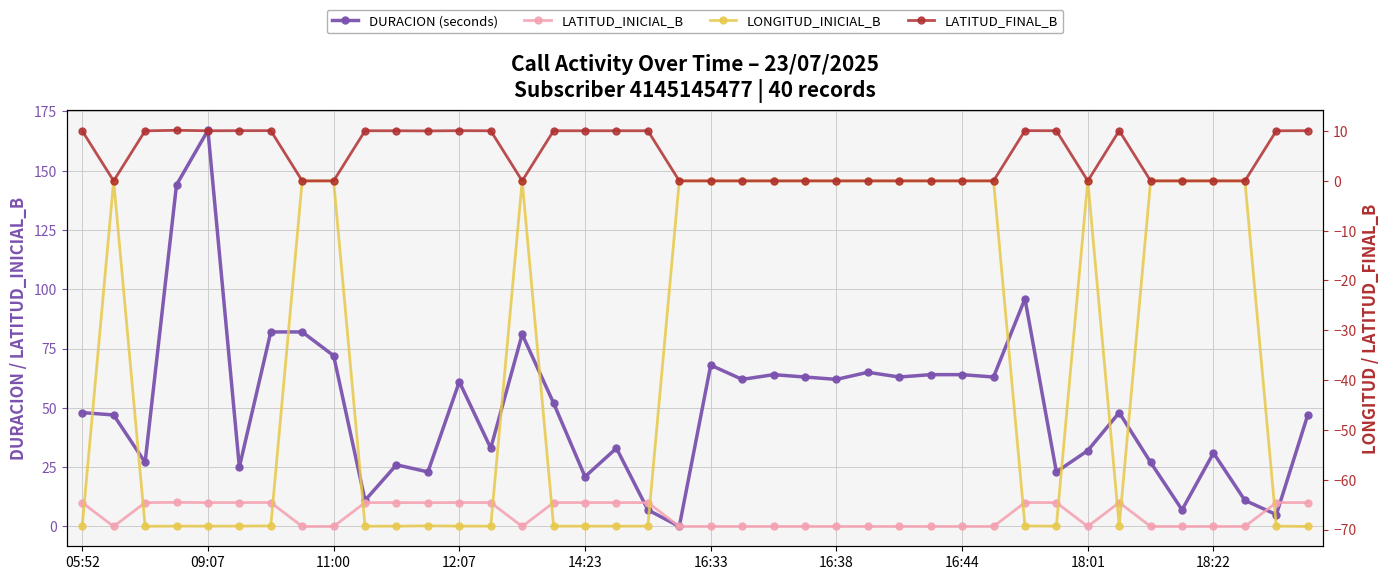

The value of LATITUD_INICIAL_B at 14 is 7.1. True or false?

False